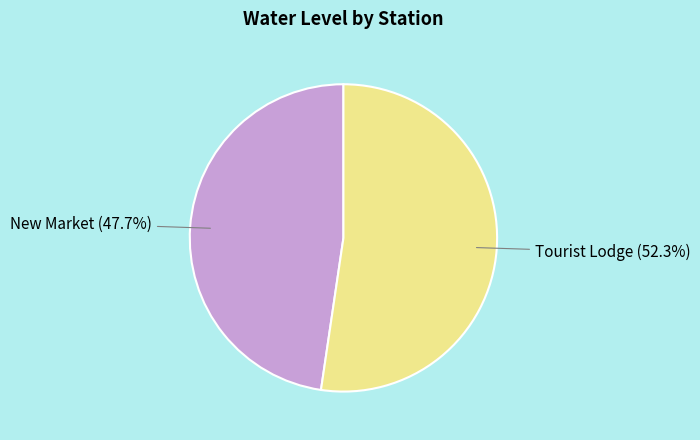

Is it true that Tourist Lodge is 43% of the pie?

False